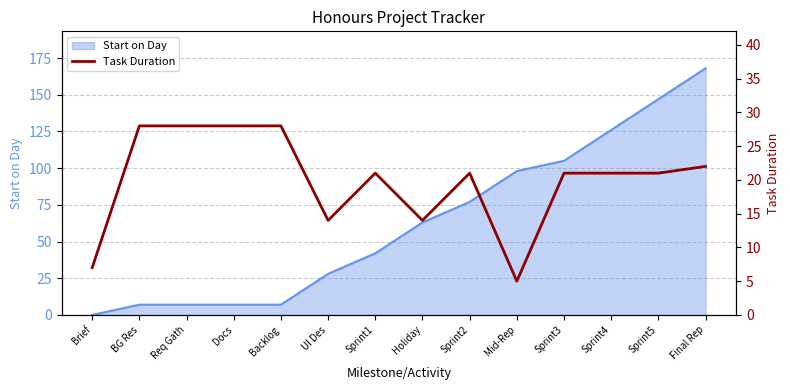

True or false: Start on Day has a value of 63 at Holiday.

True